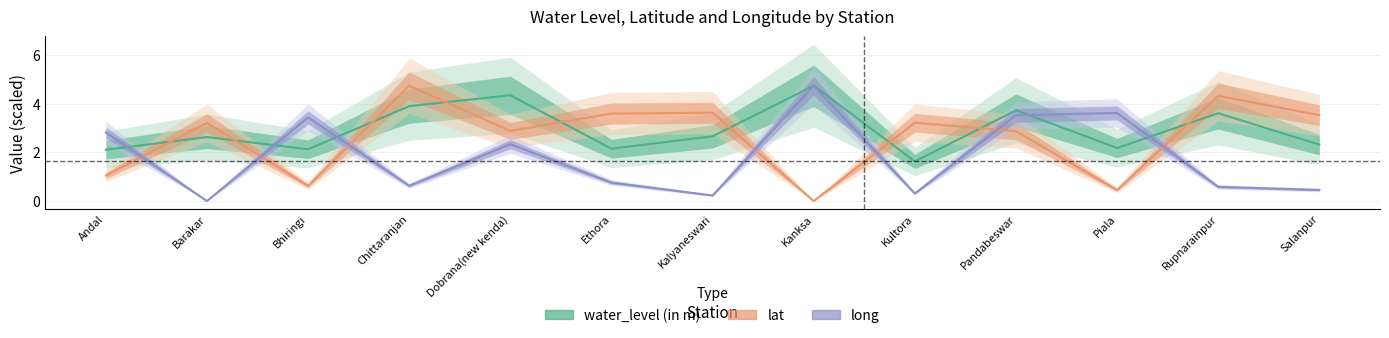

What is the difference between the long values at Salanpur and Kultora?

0.1